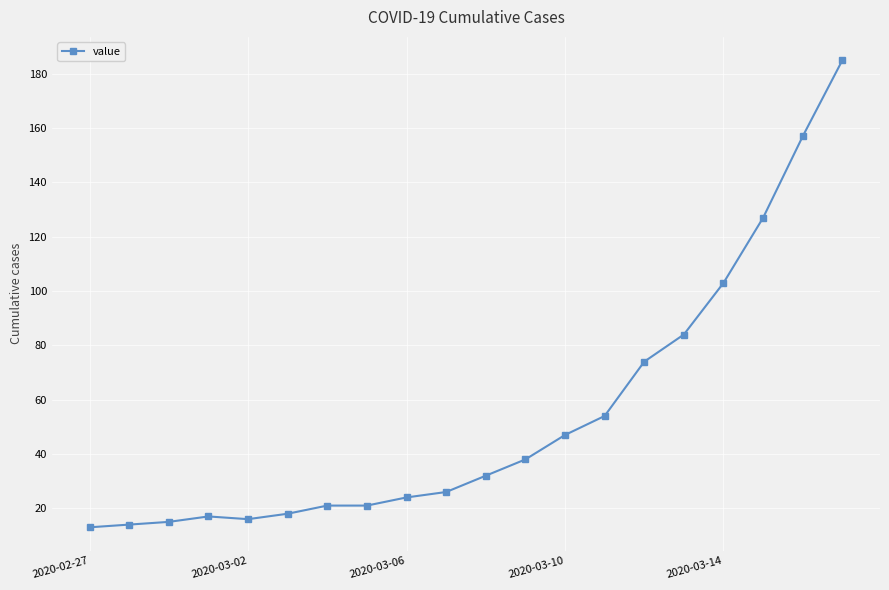

How many data points does each series have?

20